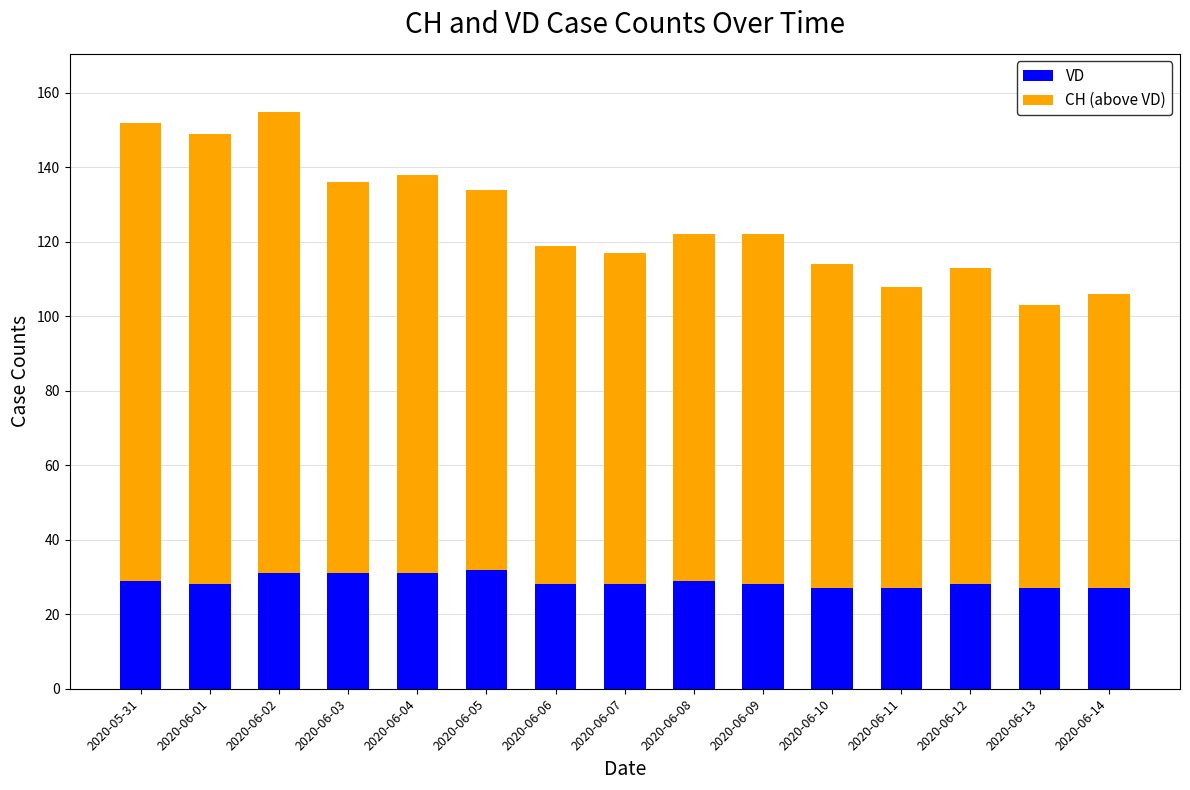

What is the total value across all series at 2020-06-05?

134